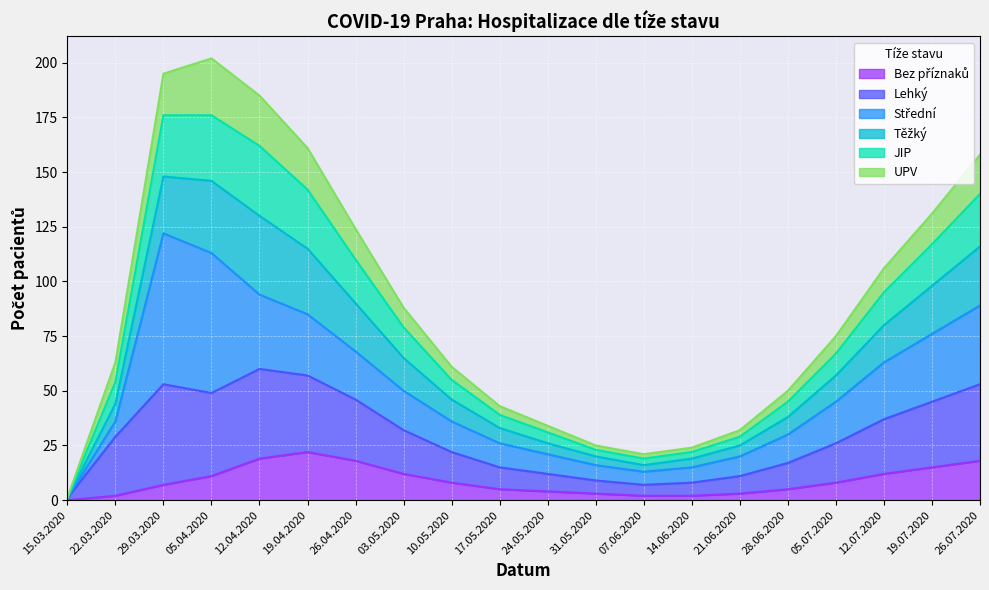

Is the value of JIP at 14.06.2020 greater than the value of Těžký at 24.05.2020?

No